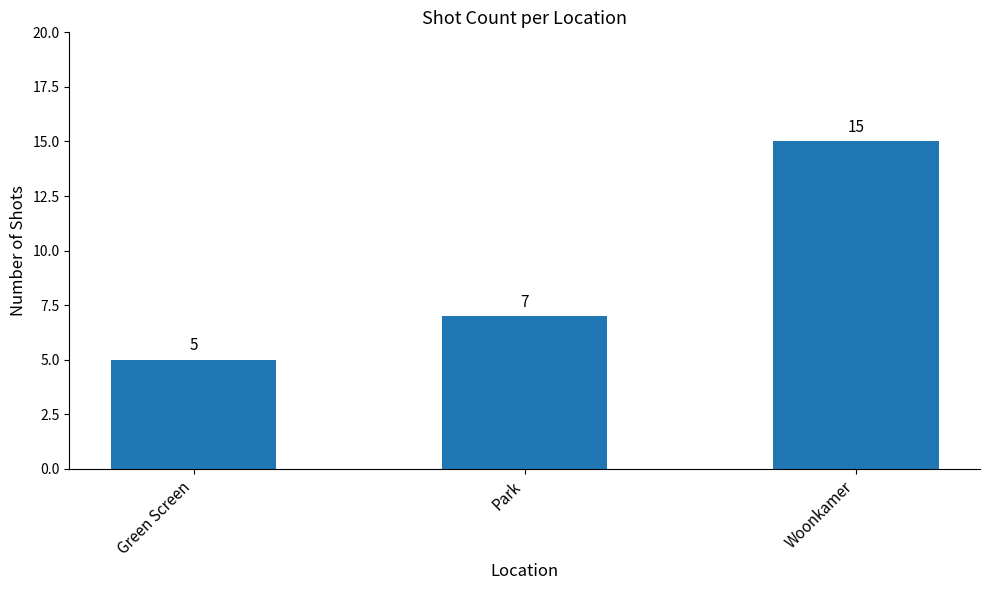

What is the approximate value at Park, to the nearest 5?

5